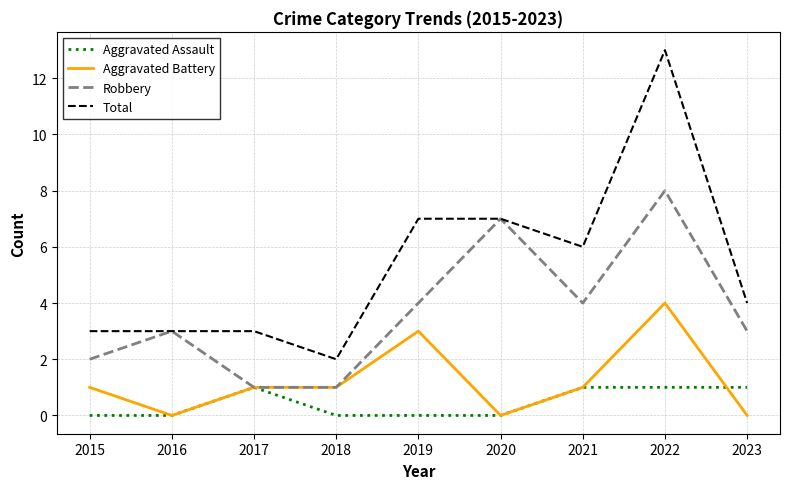

What is the approximate value of Robbery at 2020?

7